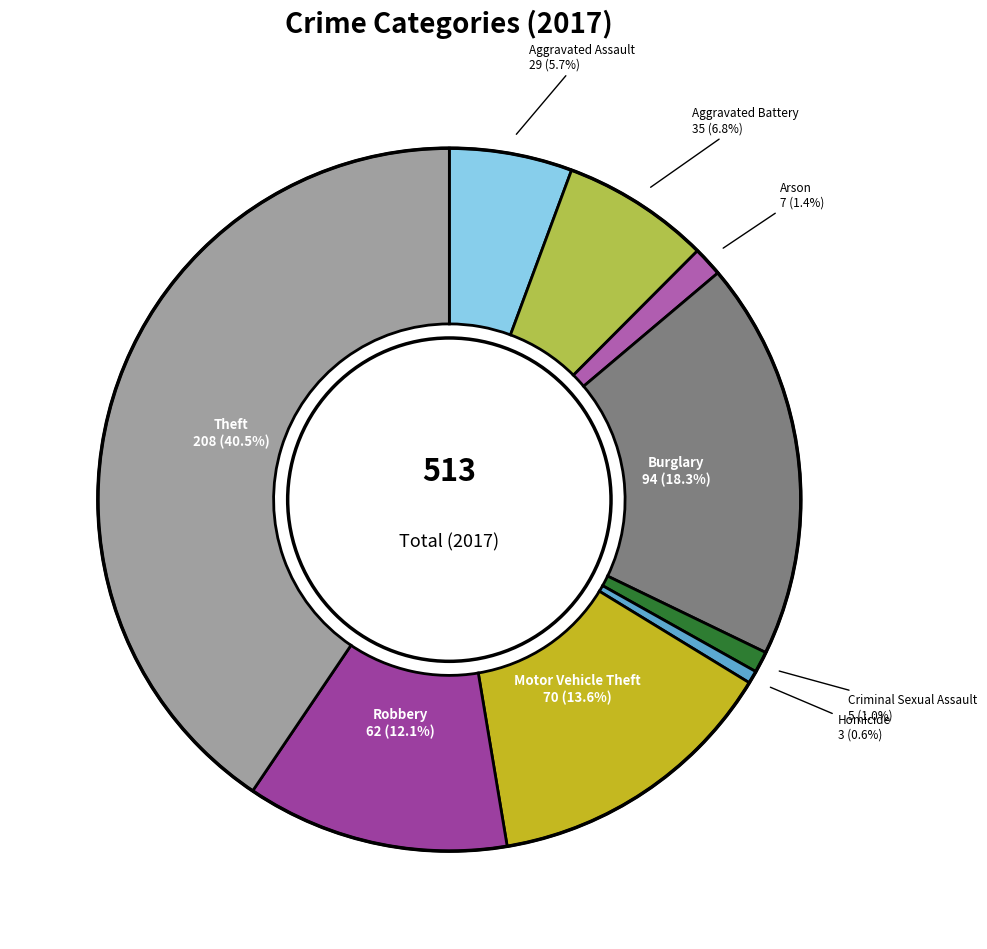

Is there a majority slice in this chart?

No